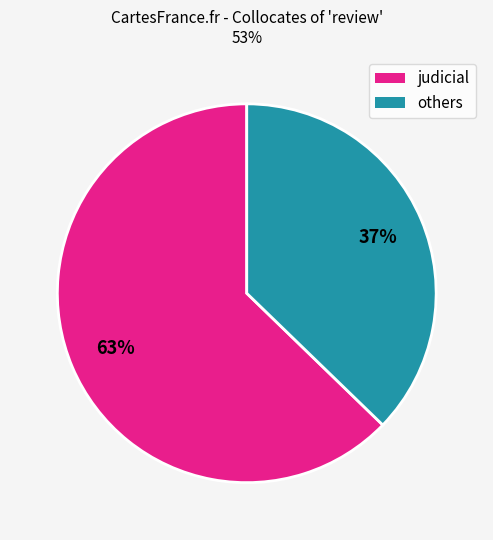

Is there a majority slice in this chart?

Yes